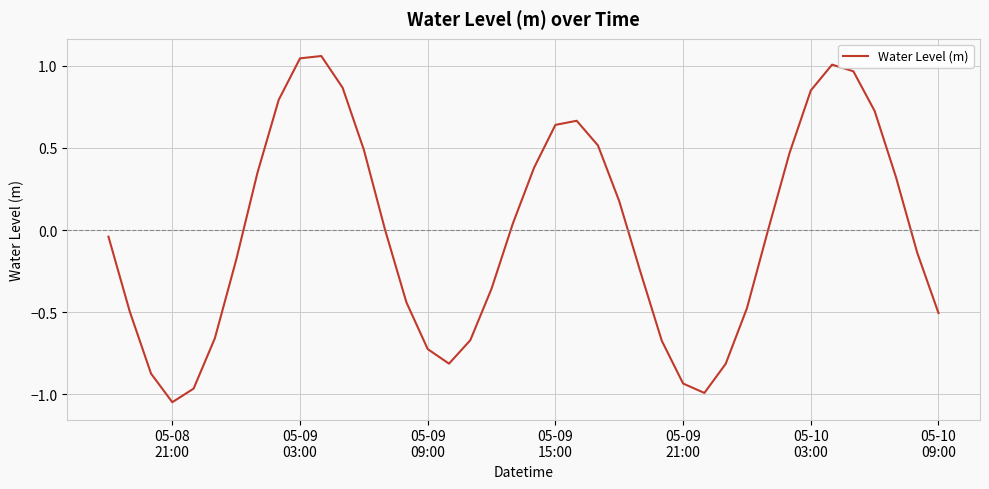

What is the difference between the maximum and minimum values?

2.1